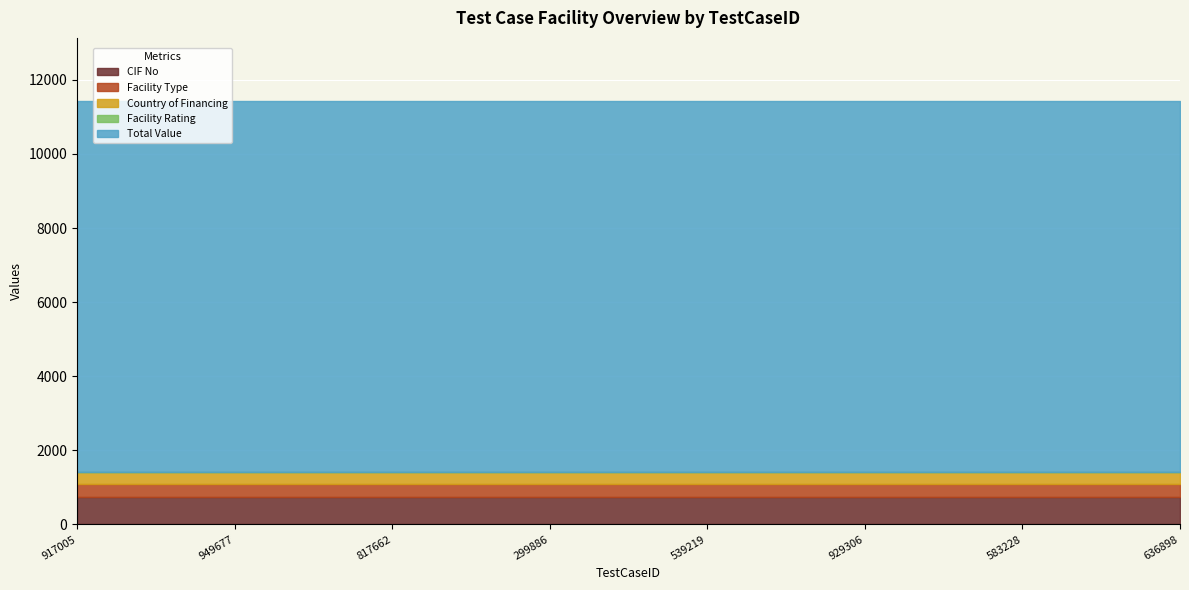

True or false: CIF No and Total Value cross at least once.

False